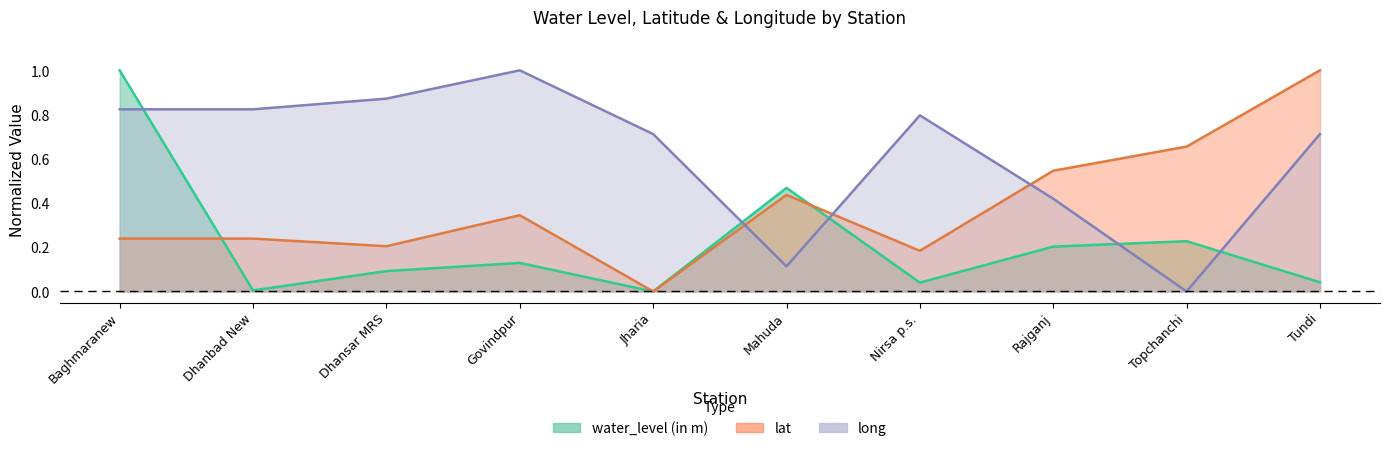

How many positive values does the long series have?

9